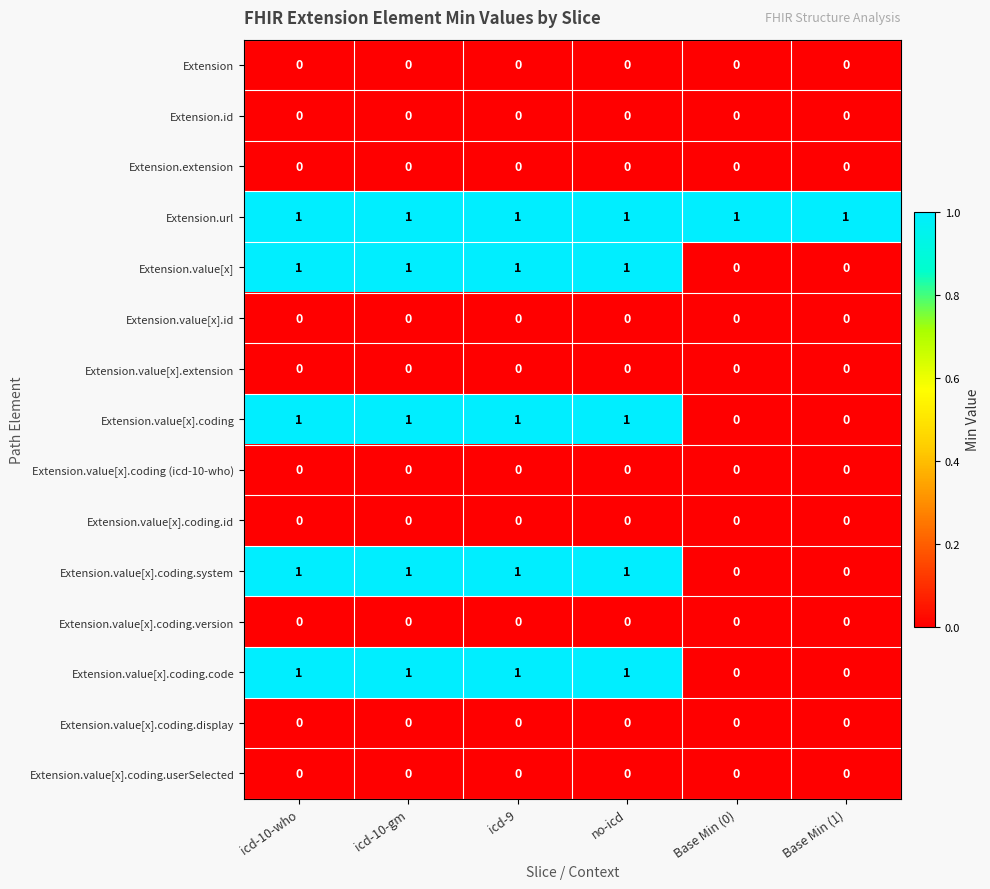

What is the total value across all series at icd-9?

5